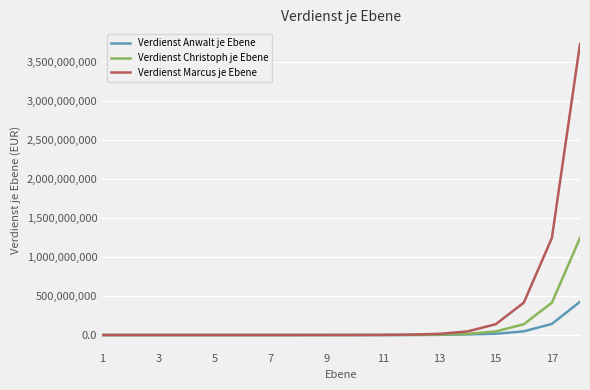

Does the chart have visible grid lines?

Yes